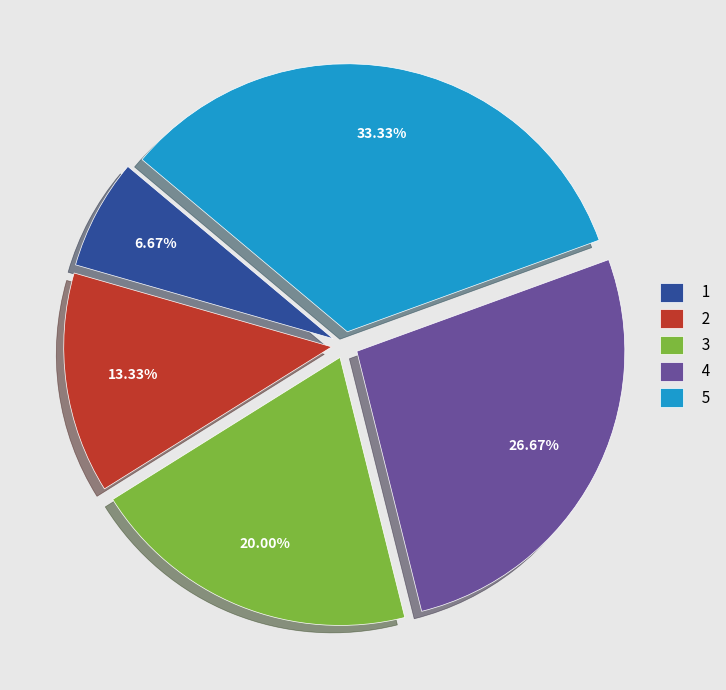

Rank the categories by value from lowest to highest.

1, 2, 3, 4, 5